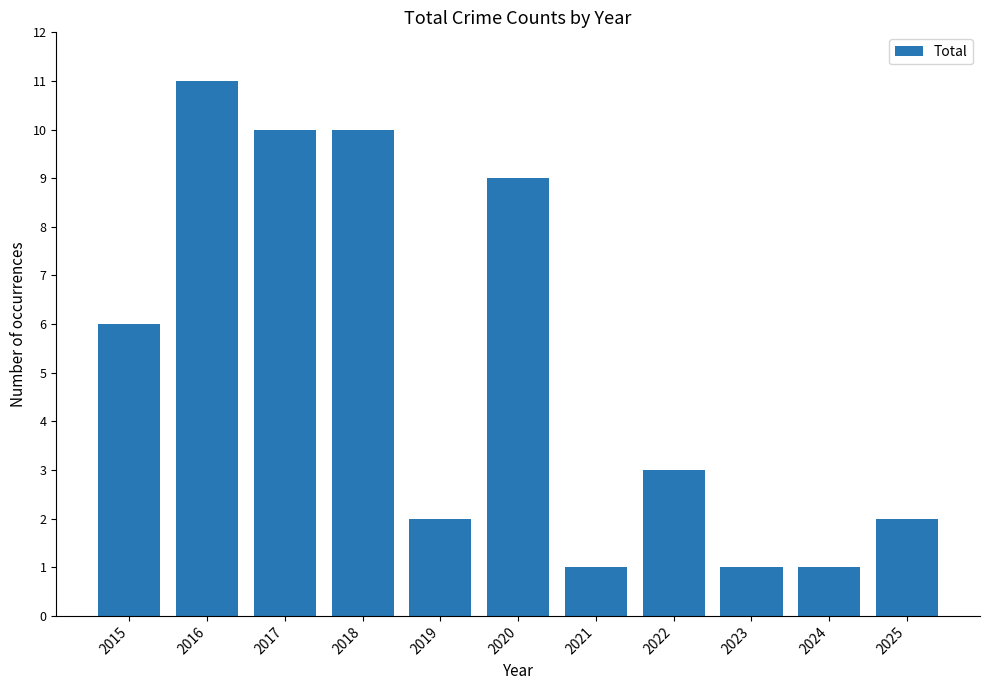

What is the maximum value shown in the chart?

11